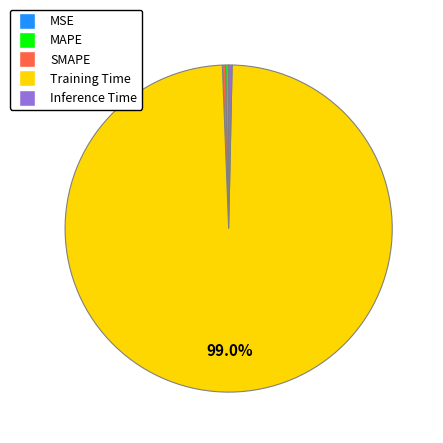

Which category has the biggest portion of the pie?

Training Time